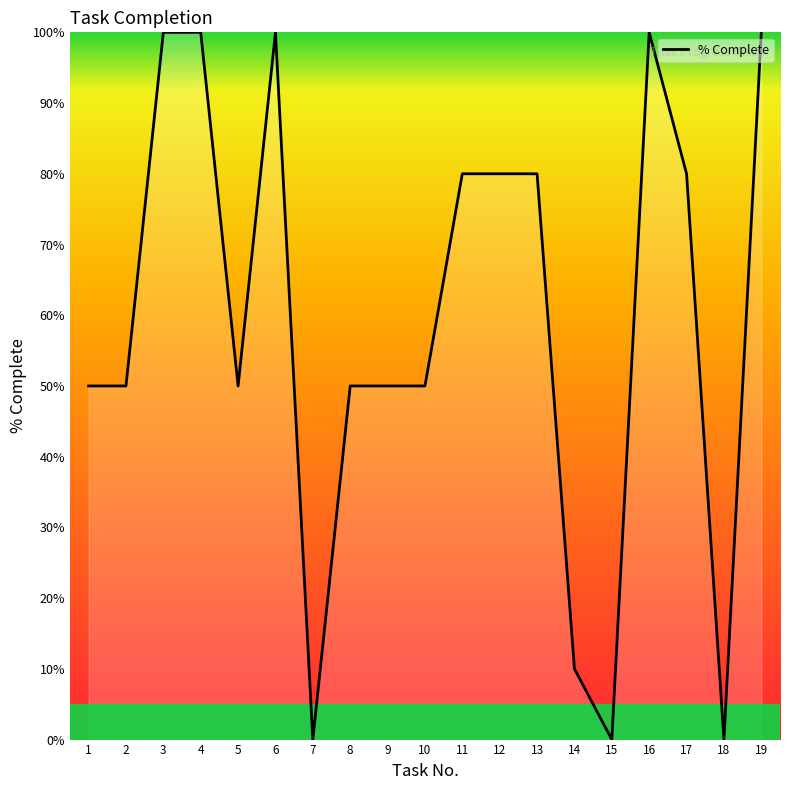

What is the difference between the maximum and second lowest values?

100